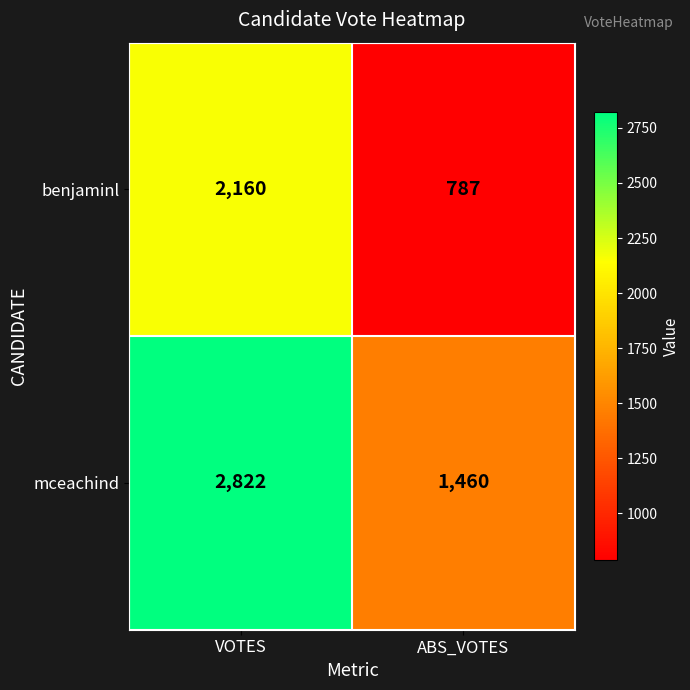

At how many categories does at least one series exceed 2228?

1